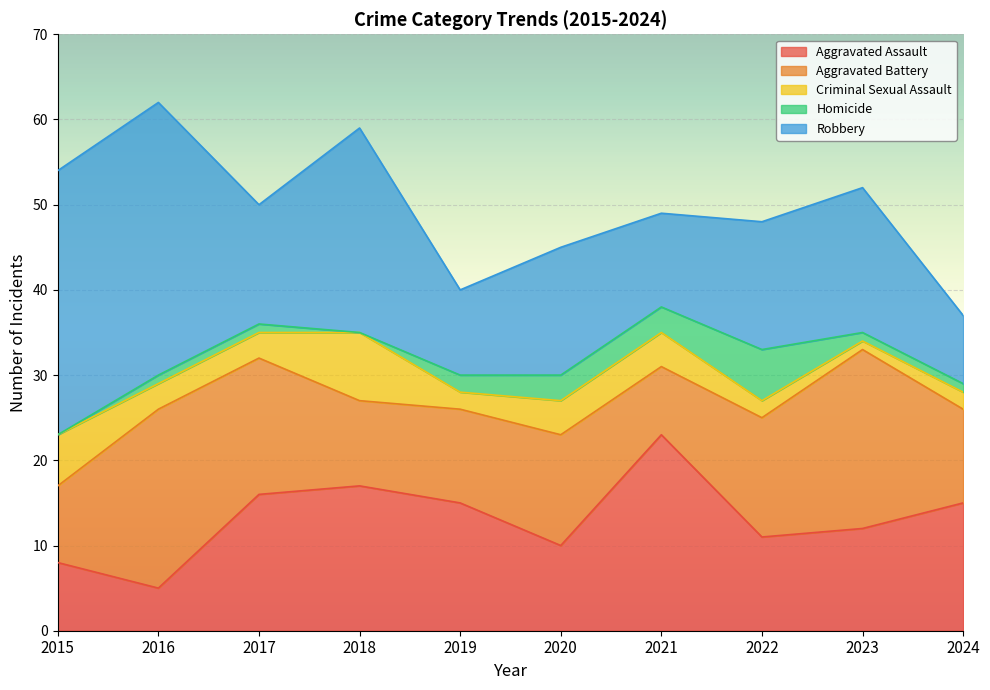

Which series has the largest total across all categories?

Robbery